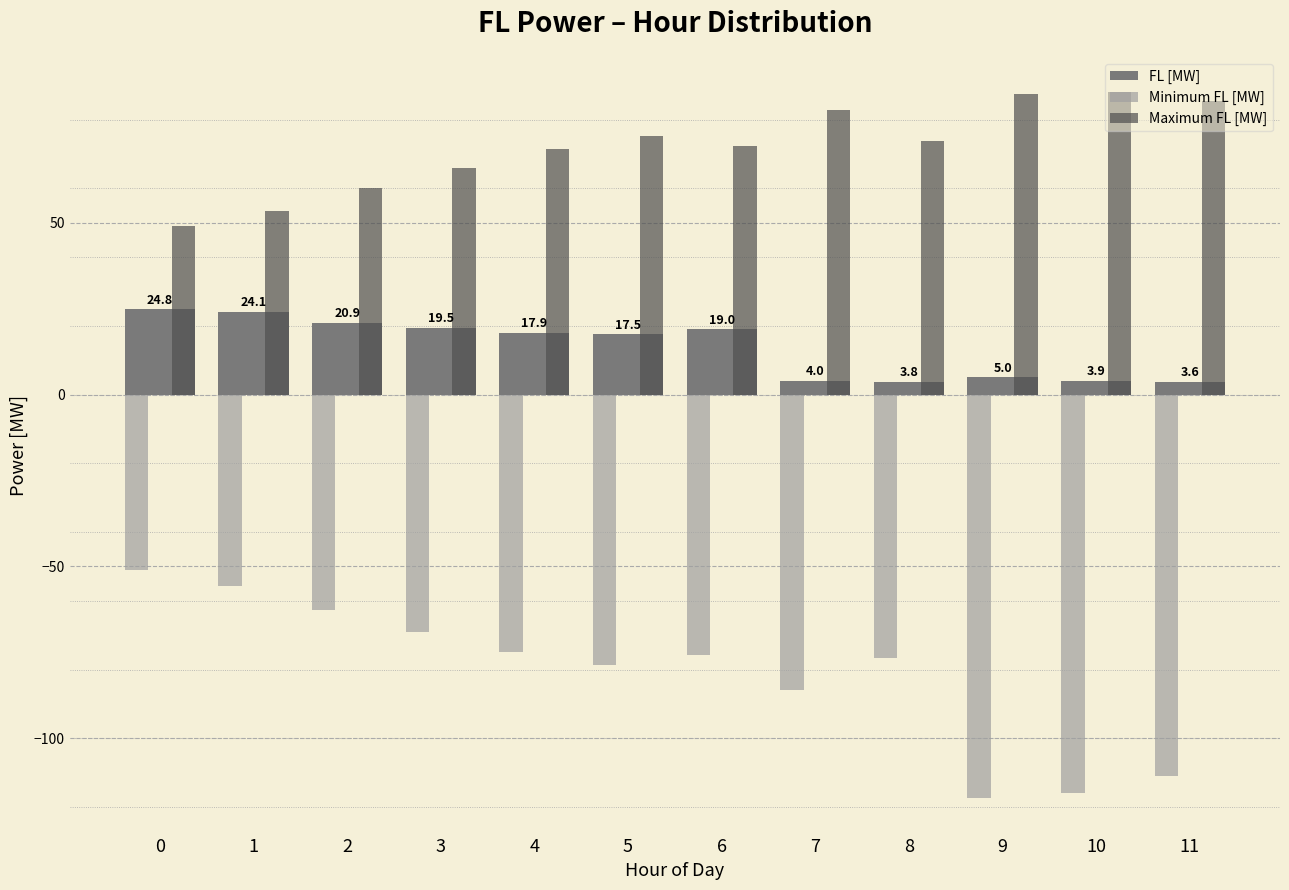

What is the maximum value for Minimum FL [MW]?

-51.1